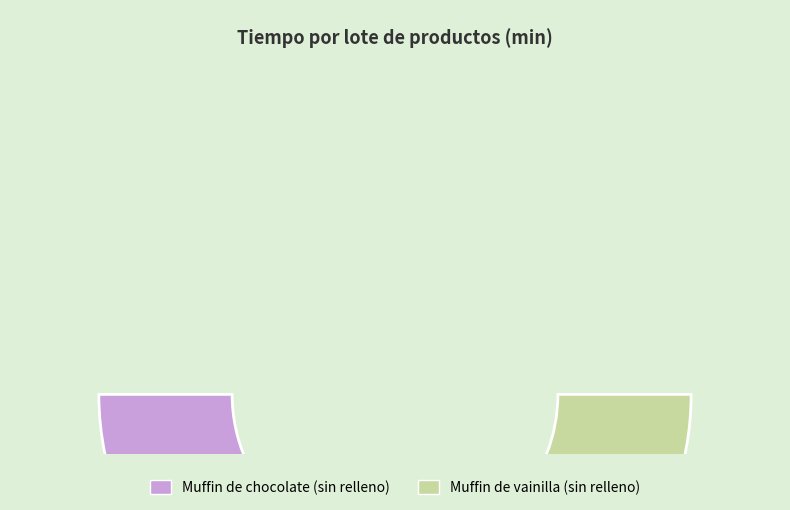

Does Muffin de vainilla (sin relleno) represent more than half of the total?

No